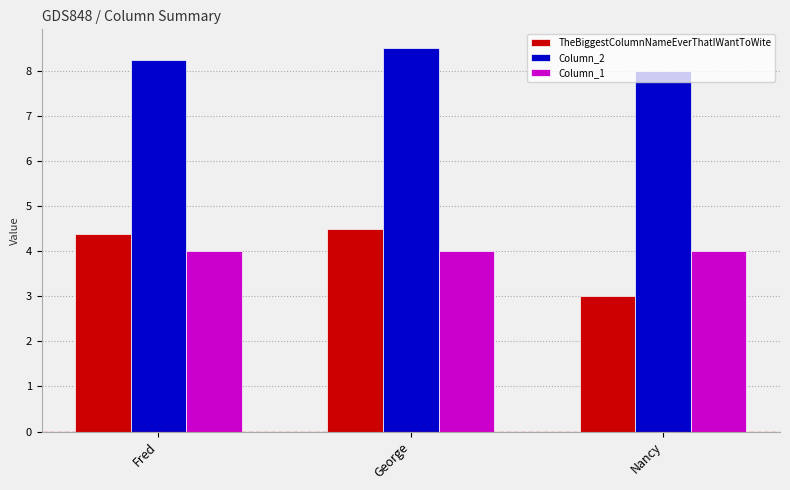

The value of Column_1 at Fred is 0.8. True or false?

False